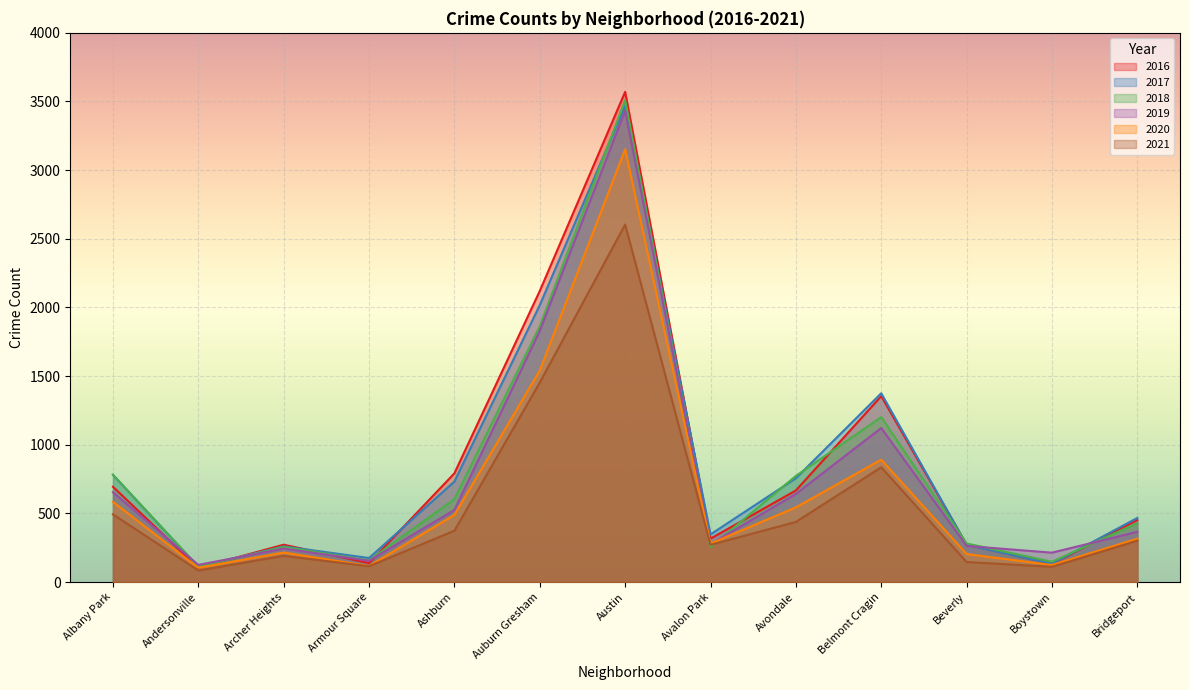

Count the number of categories in the chart.

13